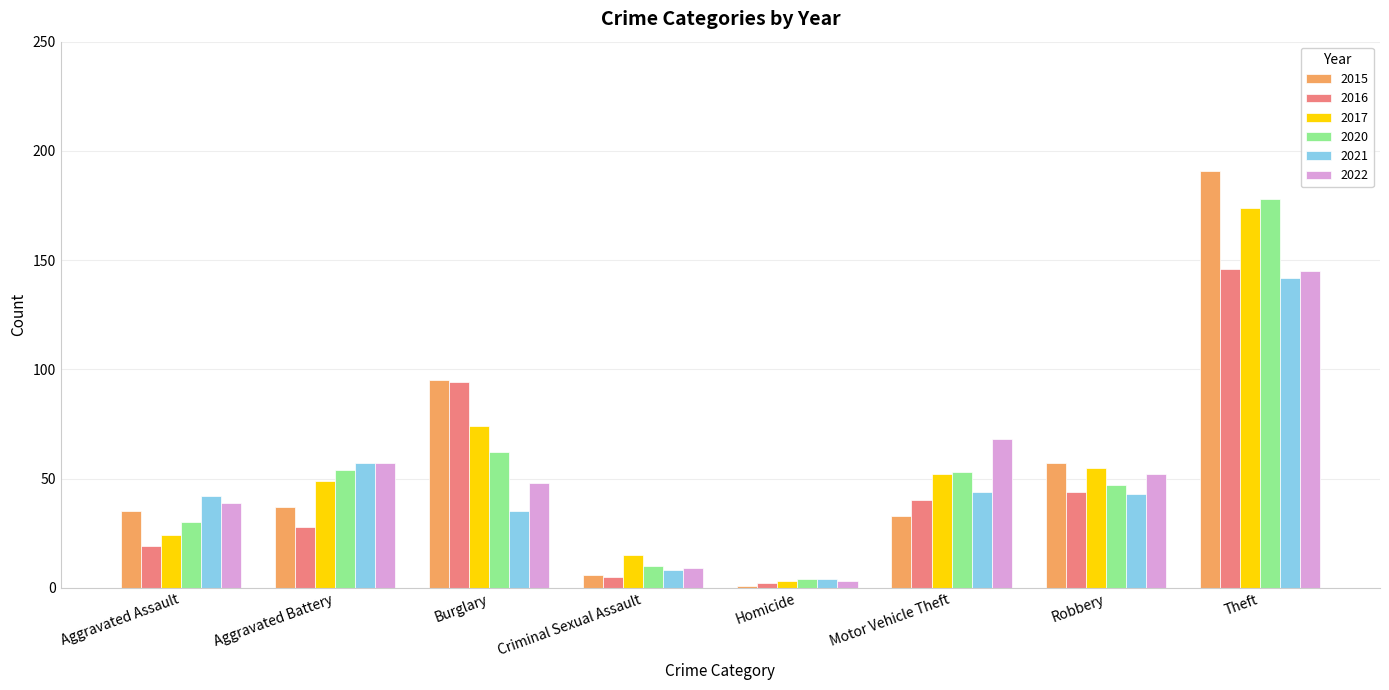

Is the value of 2021 at Aggravated Assault greater than the value of 2020 at Theft?

No